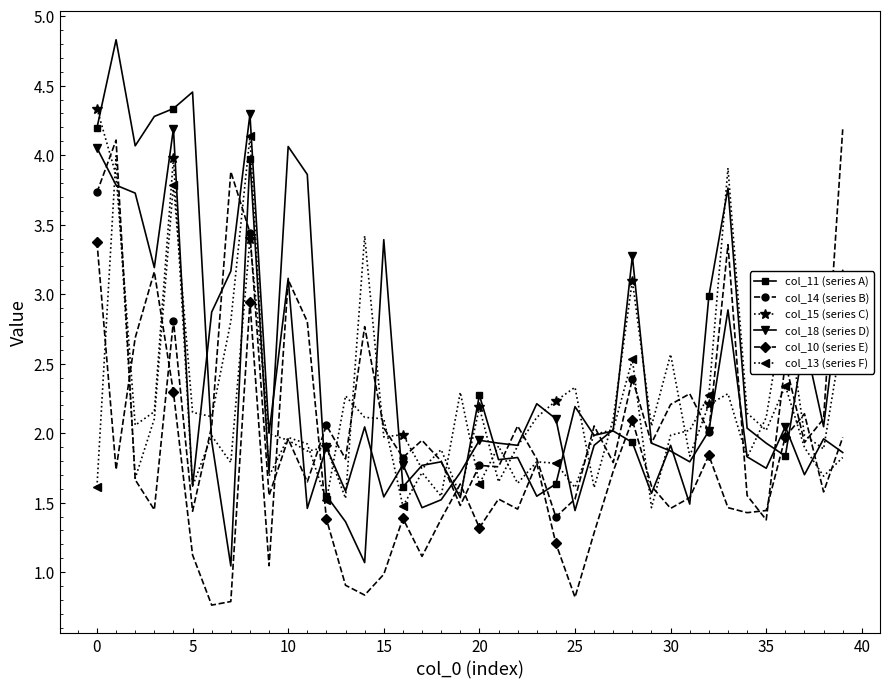

True or false: col_13 (series F) has more than 0 points higher than both neighbors.

True